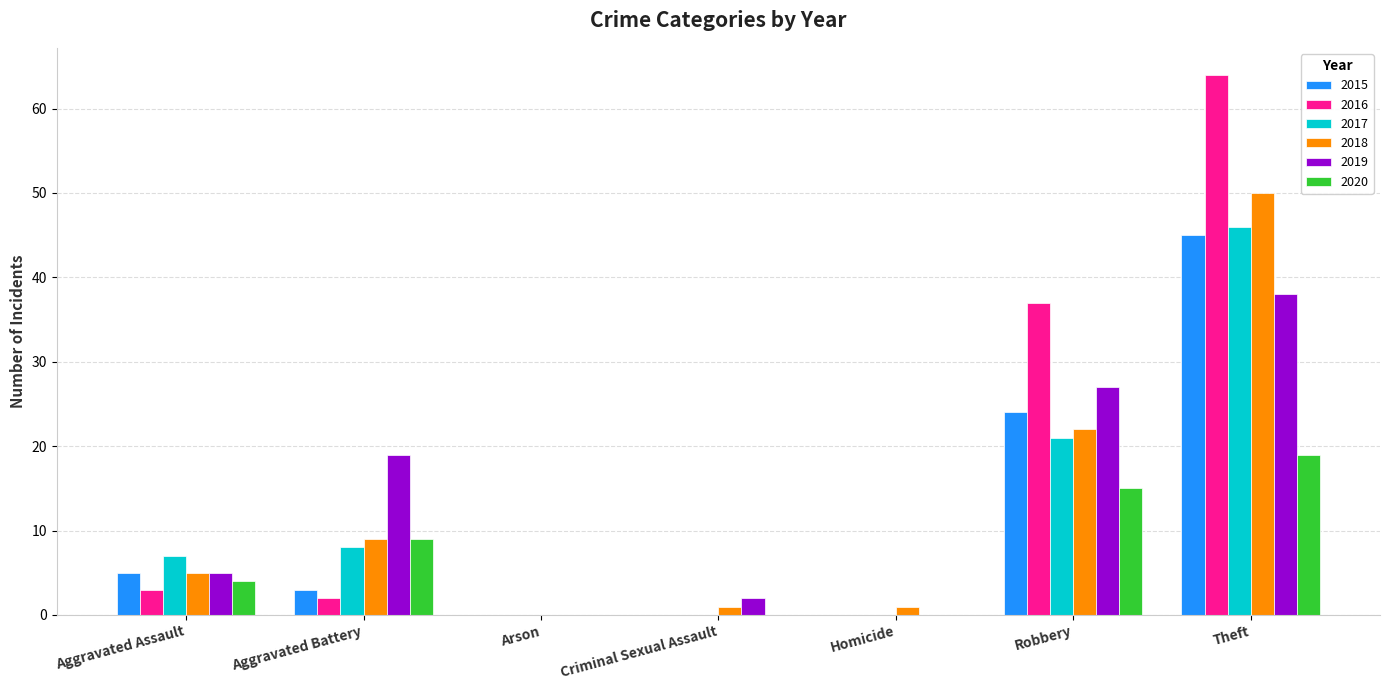

What is the total value across all series at Theft?

262